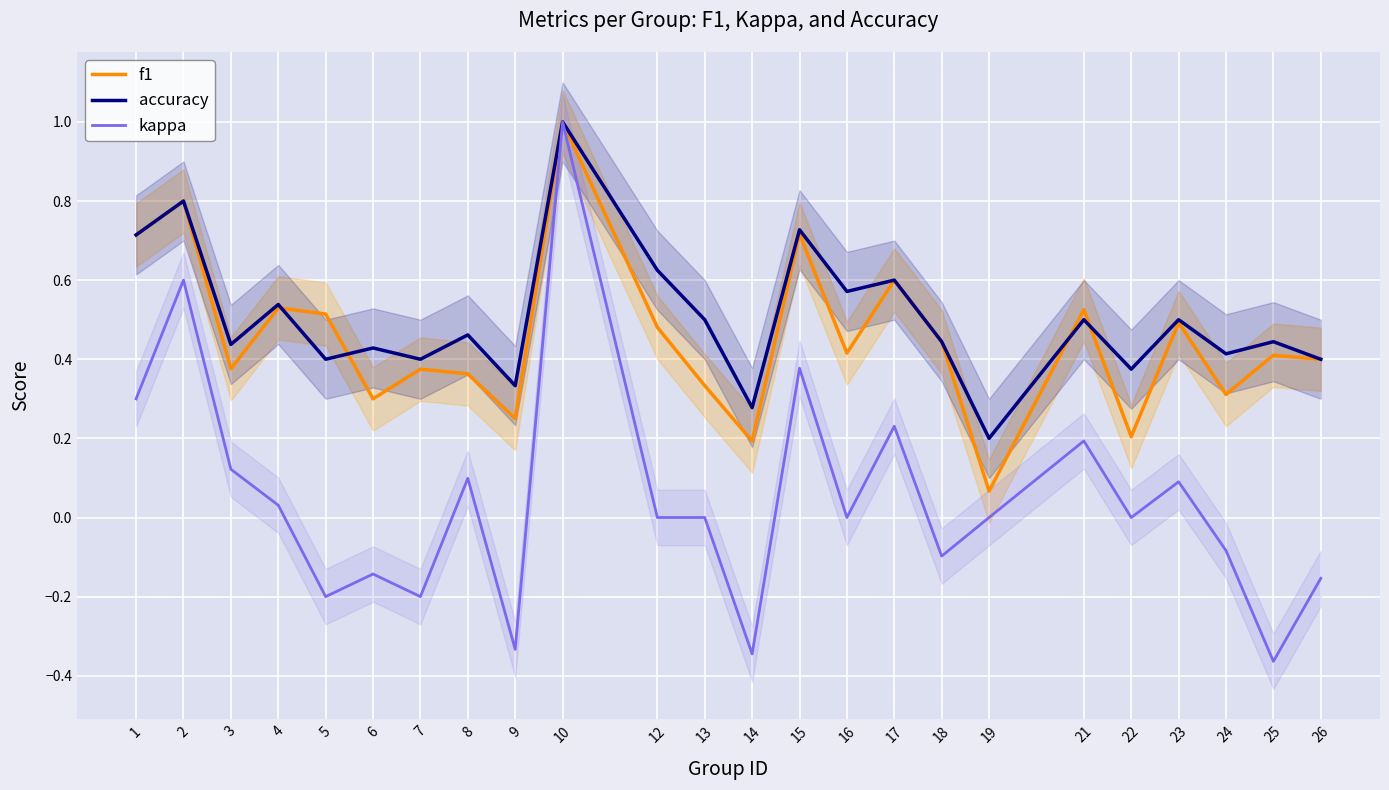

What is the sum of the f1 values at 9 and 2?

1.1